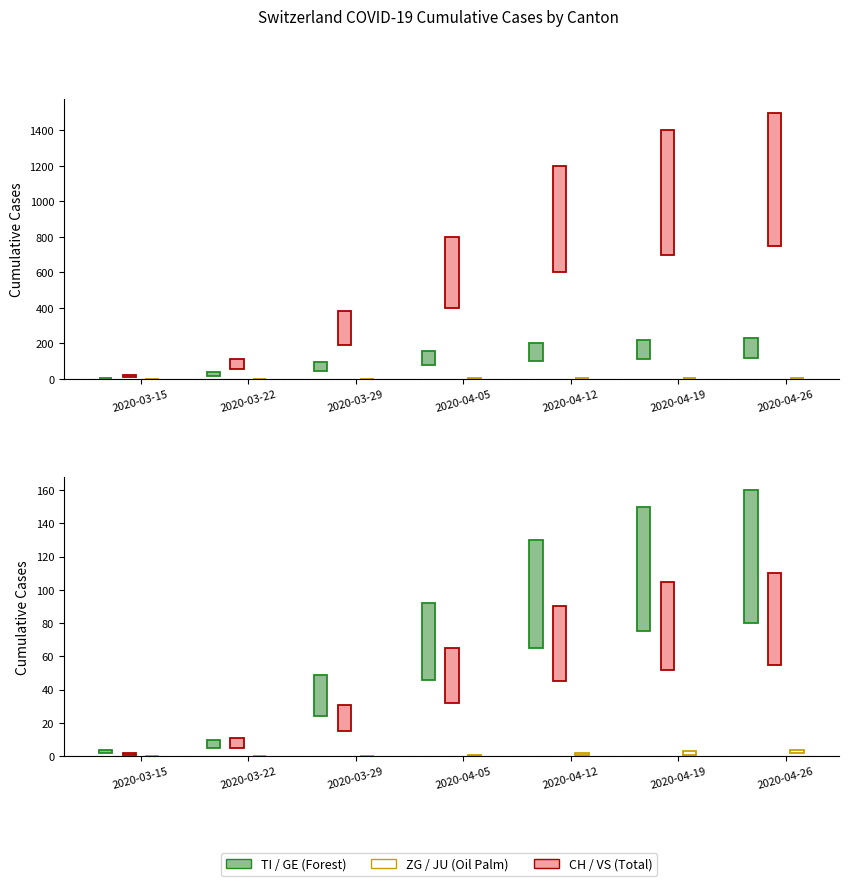

Reading right to left, transcribe all the data shown in this chart.

TI: 115	110	100	78	47	19	3
CH: 750	700	600	400	190	57	11
ZG: 3	3	2	1	1	0	0
GE: 80	75	65	46	25	5	2
VS: 55	53	45	33	16	6	1
JU: 2	2	1	1	0	0	0